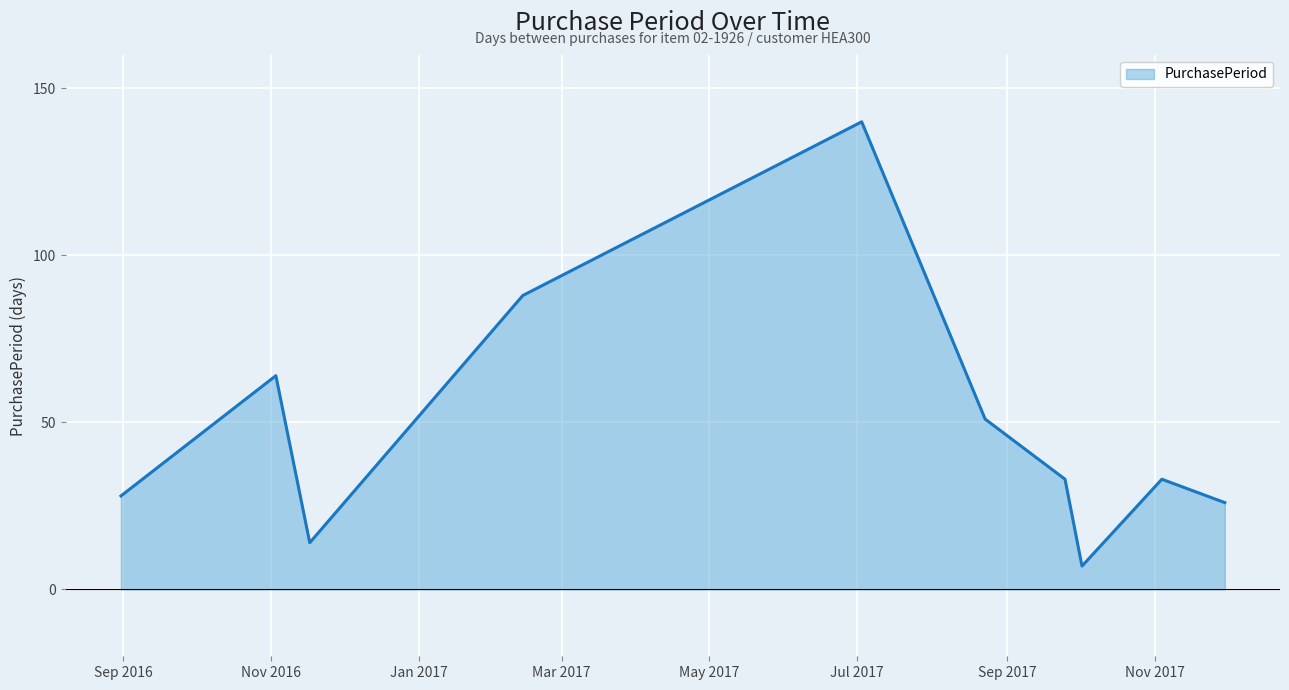

What is the greatest value displayed?

140